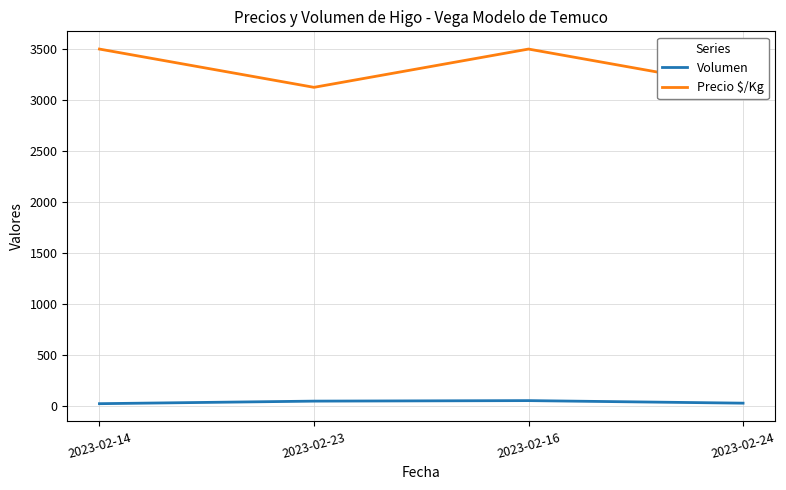

Which category has the highest value across all series?

2023-02-14